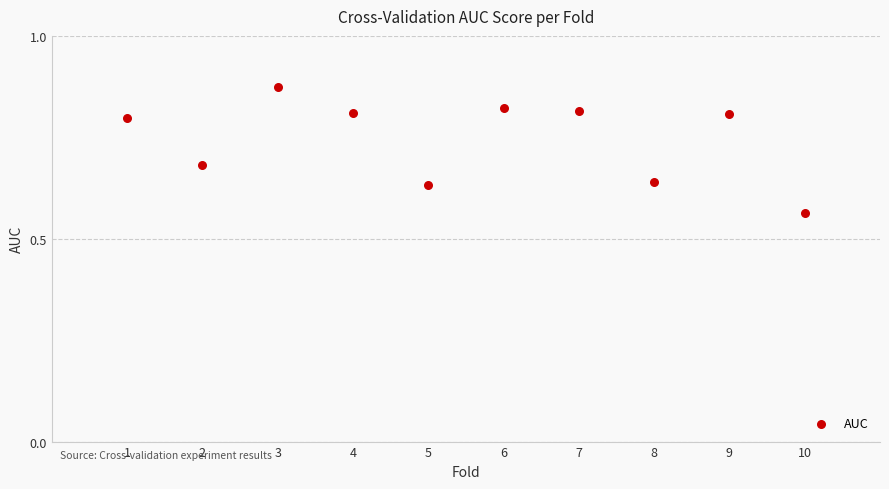

What is the average X value?

5.5